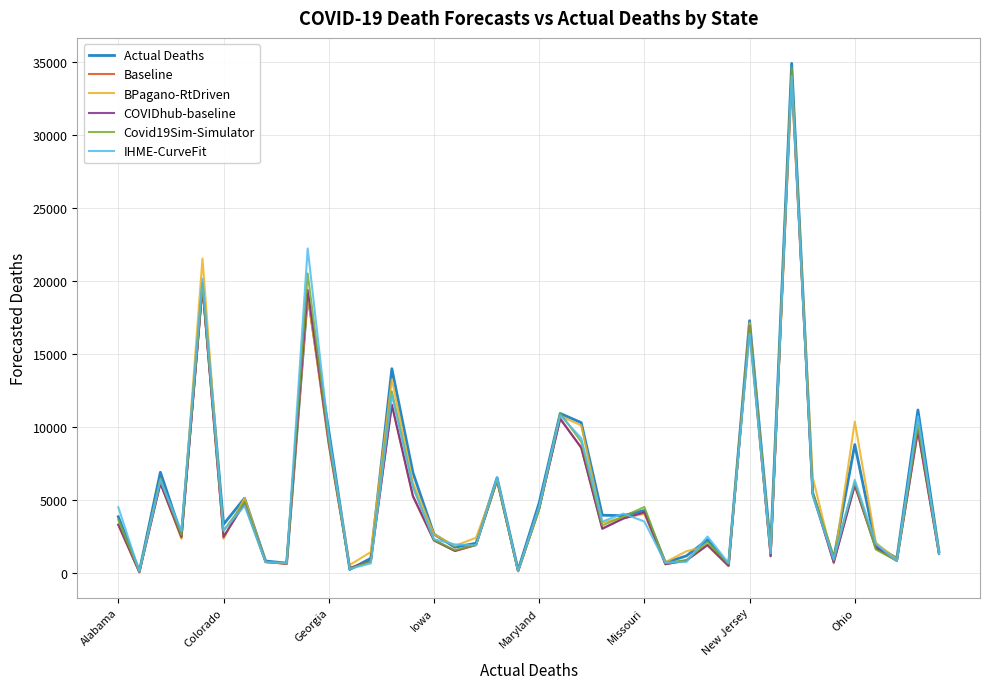

Which series has the largest range (max minus min)?

Actual Deaths